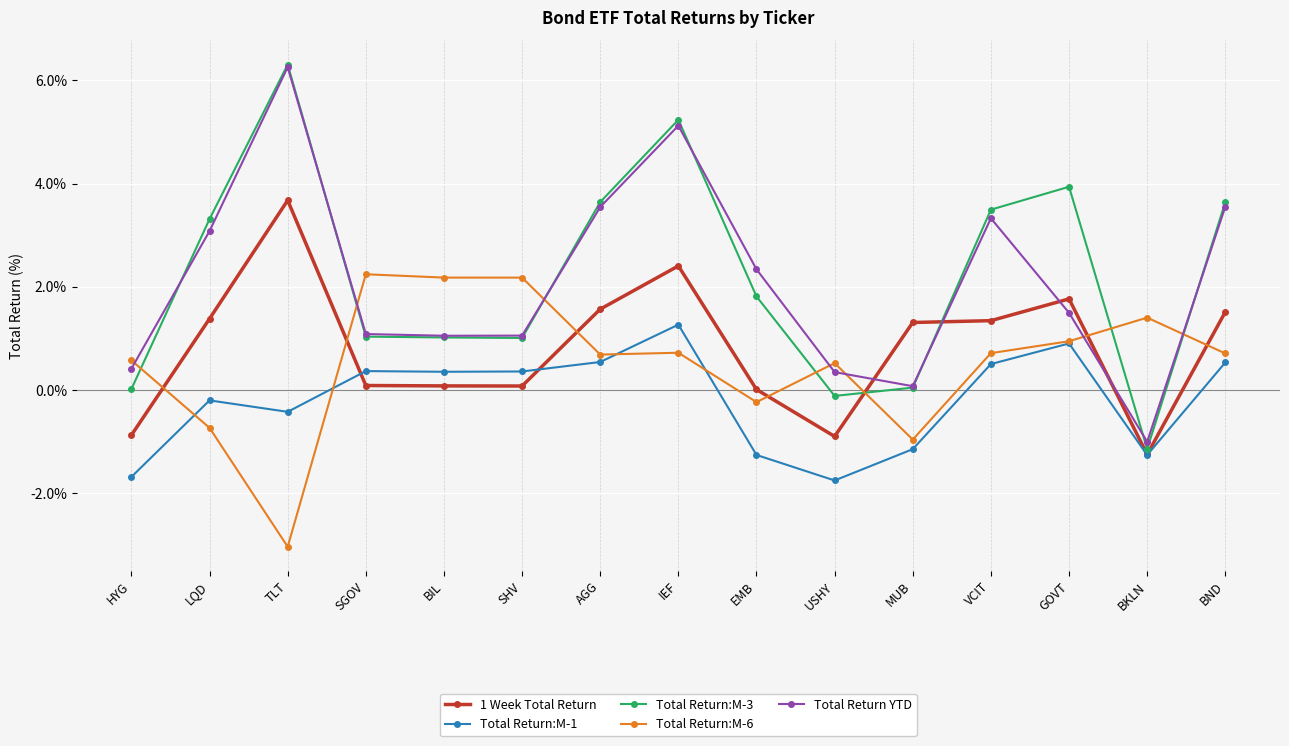

What is the label of the 13th point from the right?

TLT